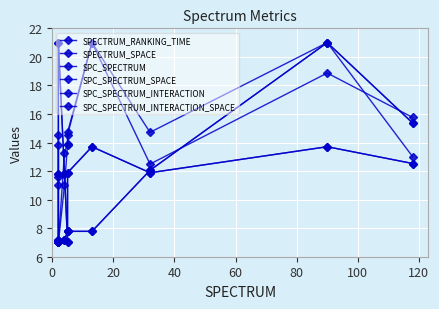

True or false: SPC_SPECTRUM_INTERACTION and SPC_SPECTRUM intersect in this chart.

False